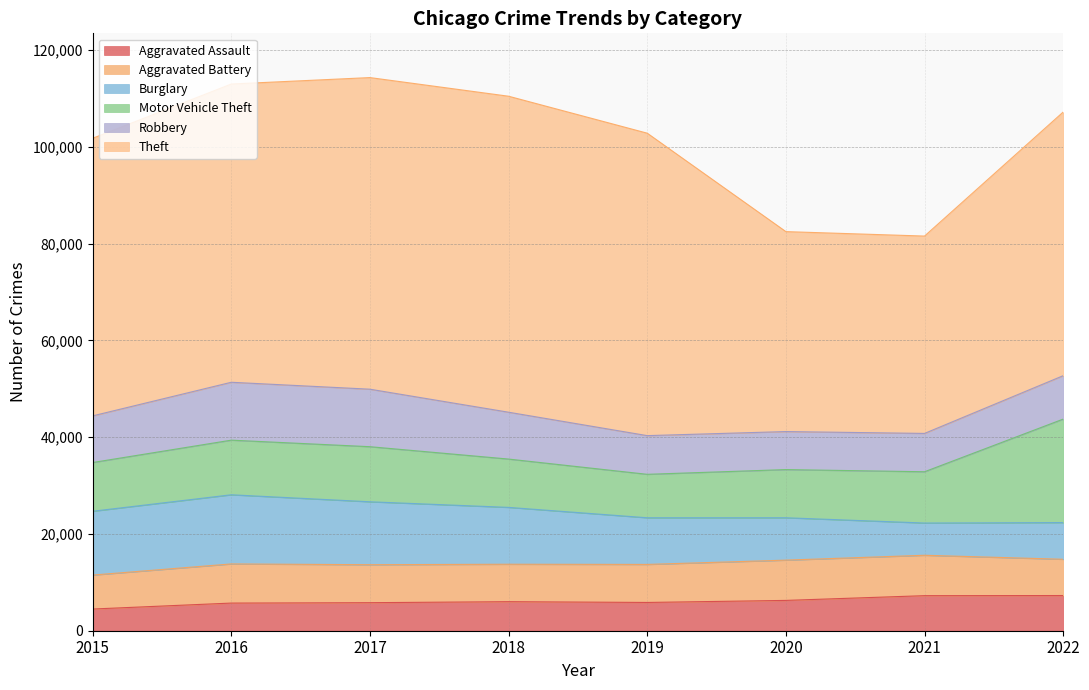

Reading left to right, extract all data points from this chart.

Aggravated Assault: 4480	5712	5793	6001	5840	6263	7243	7270
Aggravated Battery: 7018	8085	7845	7734	7857	8319	8346	7491
Burglary: 13184	14289	13001	11746	9639	8757	6659	7580
Motor Vehicle Theft: 10068	11286	11380	9983	8977	9952	10596	21382
Robbery: 9638	11960	11880	9679	7994	7855	7919	8968
Theft: 57350	61618	64381	65285	62485	41309	40773	54470